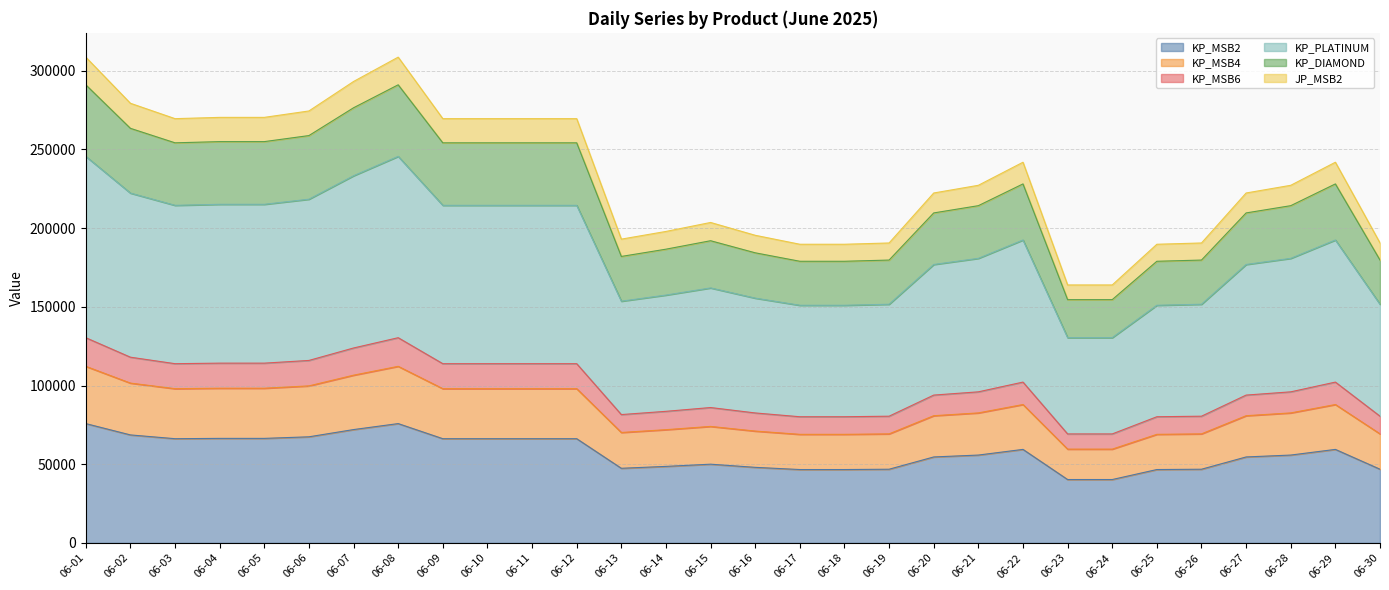

What are all the series names shown in the legend?

KP_MSB2, KP_MSB4, KP_MSB6, KP_PLATINUM, KP_DIAMOND, JP_MSB2